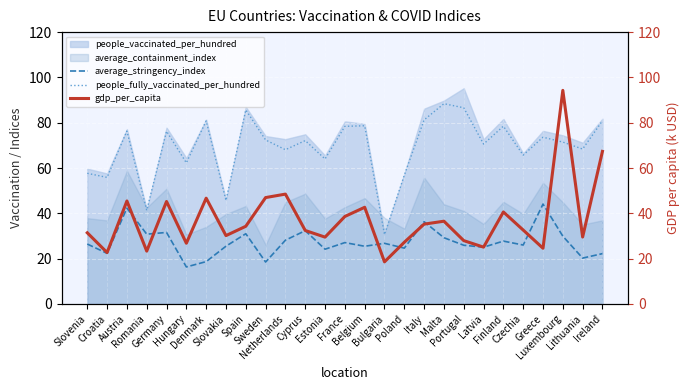

What is the minimum value for people_fully_vaccinated_per_hundred?

30.6